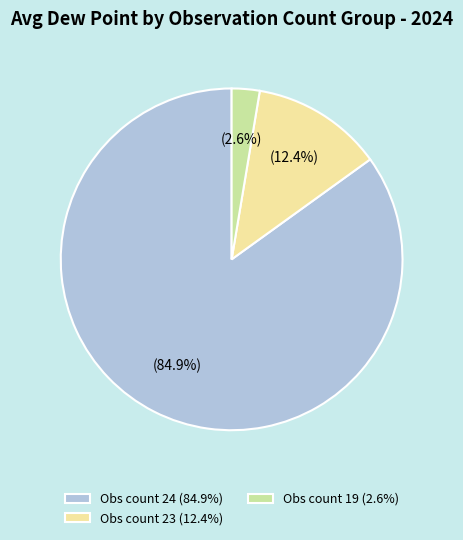

Which category has the biggest portion of the pie?

Obs count 24 (84.9%)